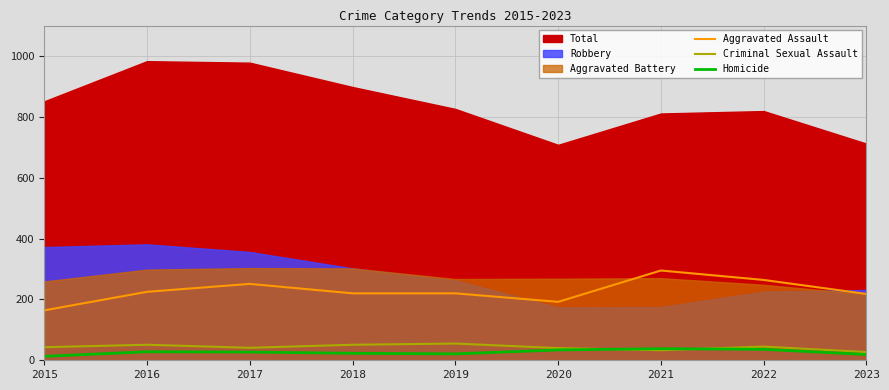

How many interior local valleys does the Aggravated Assault series have?

1